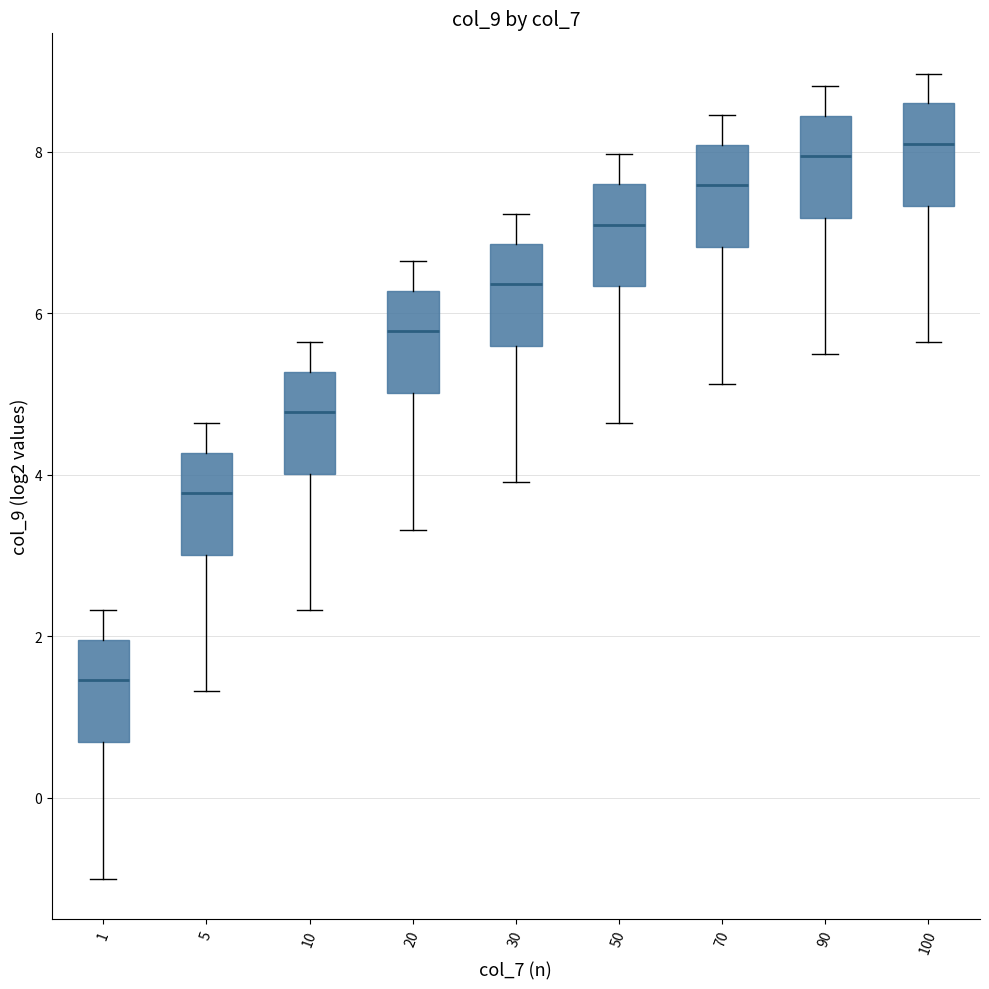

Reading left to right, transcribe this box plot: for each box, give where its median line is, the range the box spans, and where its two whiskers end, as read against the y-axis. The values are not printed on the chart, so give them approximately, as read against the axis.

1: median 1.4, box 0.6 to 2.0, whiskers -1.0 to 2.4
5: median 3.8, box 3.0 to 4.2, whiskers 1.4 to 4.6
10: median 4.8, box 4.0 to 5.2, whiskers 2.4 to 5.6
20: median 5.8, box 5.0 to 6.2, whiskers 3.4 to 6.6
30: median 6.4, box 5.6 to 6.8, whiskers 4.0 to 7.2
50: median 7.0, box 6.4 to 7.6, whiskers 4.6 to 8.0
70: median 7.6, box 6.8 to 8.0, whiskers 5.2 to 8.4
90: median 8.0, box 7.2 to 8.4, whiskers 5.4 to 8.8
100: median 8.0, box 7.4 to 8.6, whiskers 5.6 to 9.0